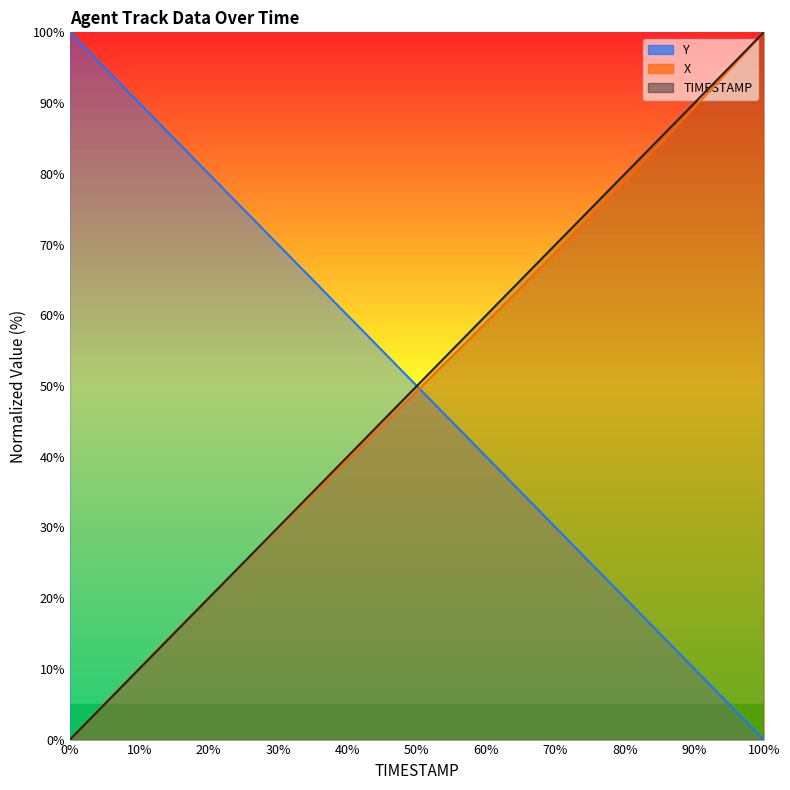

The X series shows 151.3 at 79.7. True or false?

False